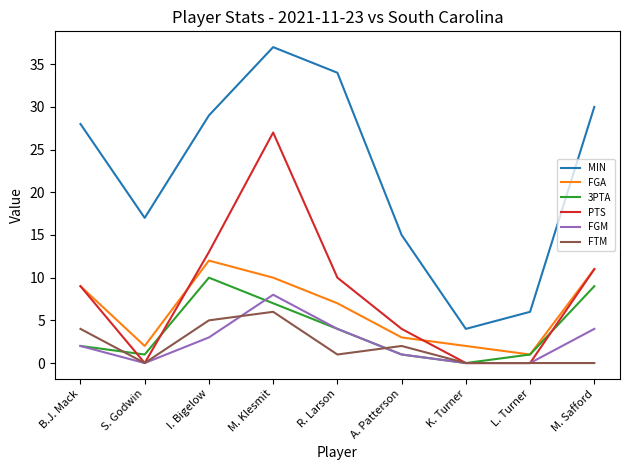

Between S. Godwin and M. Klesmit, which series saw the biggest shift?

PTS